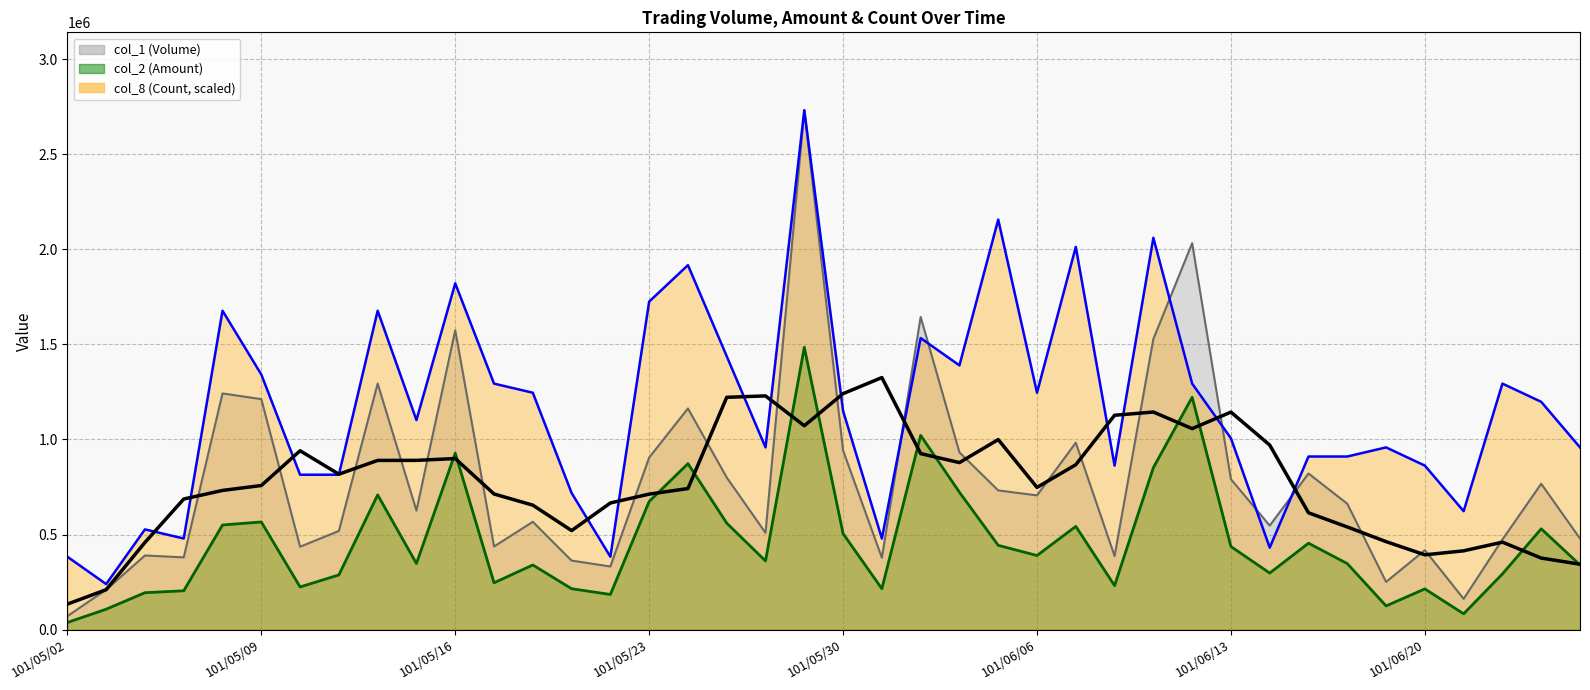

Read the col_1 (Volume) value at 101/05/15.

626000.0